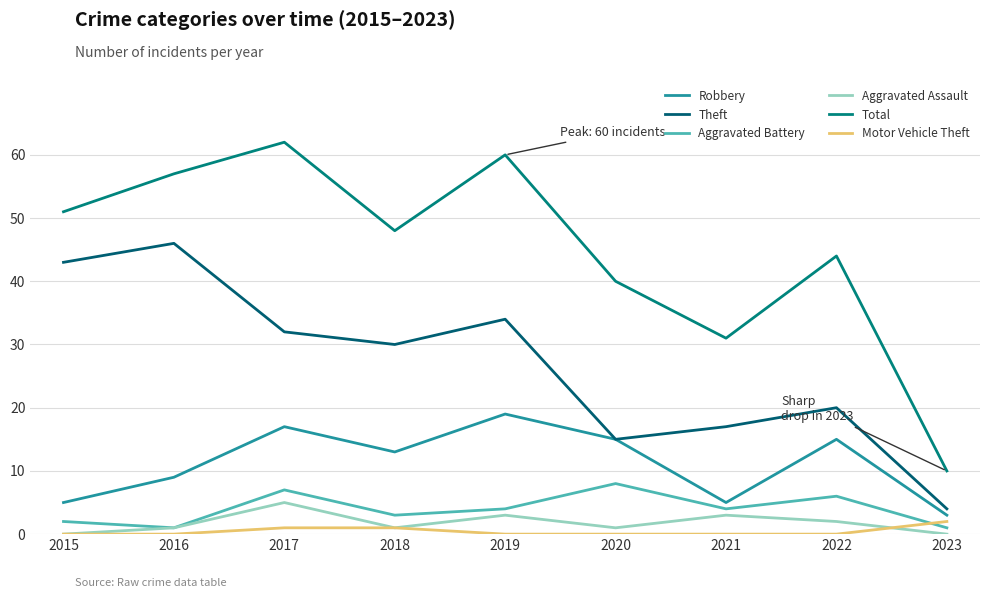

Which has a higher value, 2017 or 2023?

2017